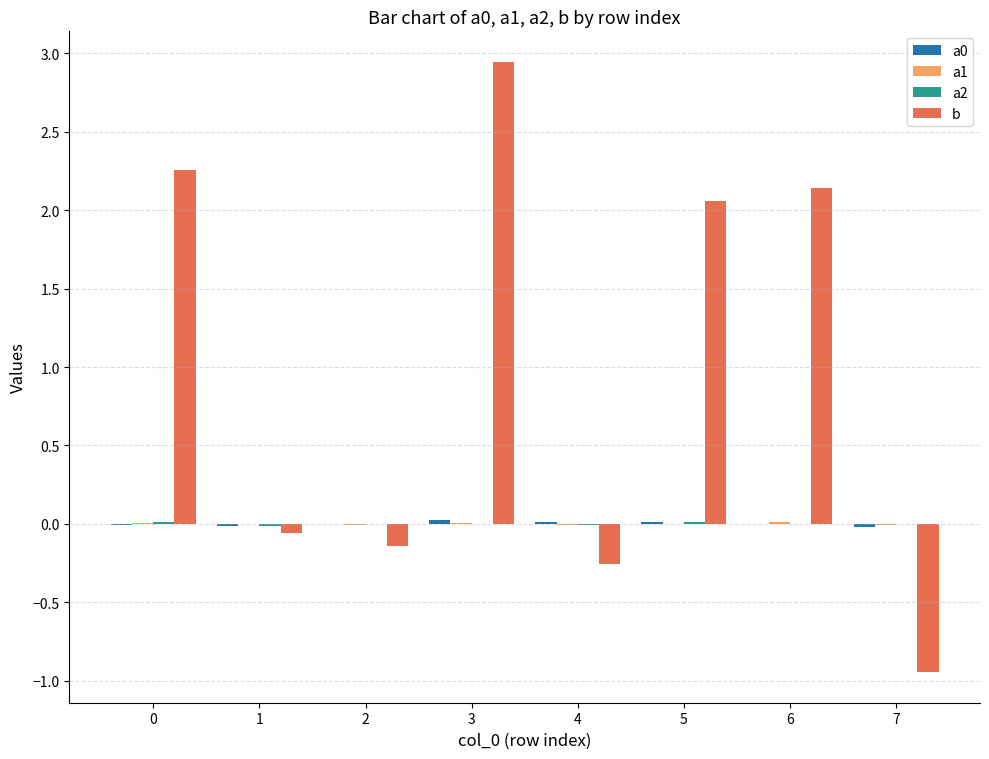

Which series has the largest total across all categories?

b